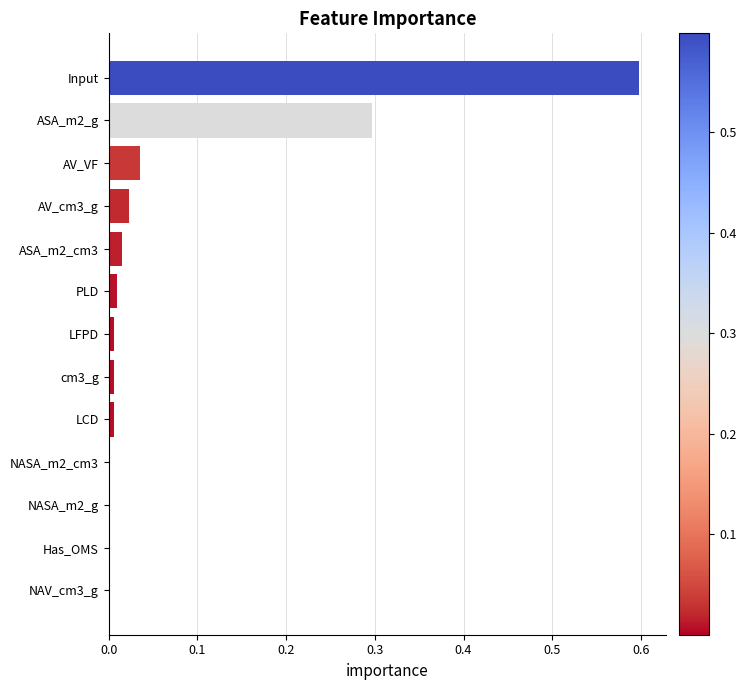

Which label corresponds to the largest value in the chart?

Input